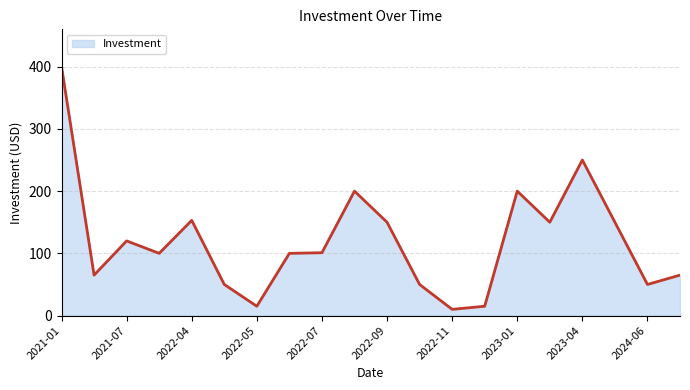

What is the minimum value shown in the chart?

10